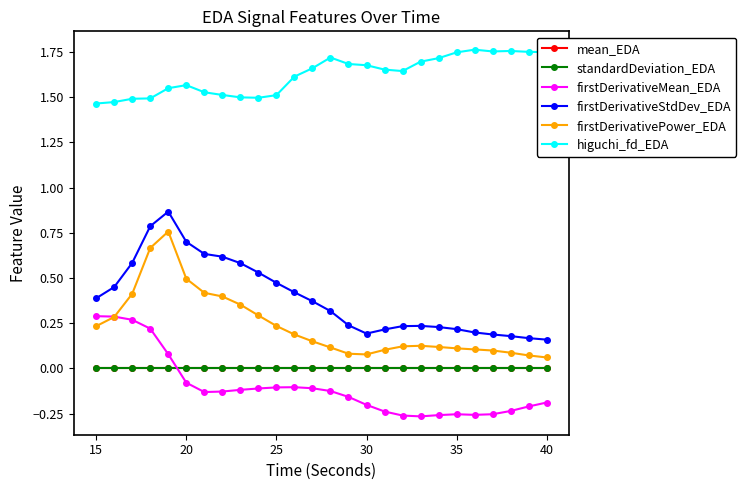

In firstDerivativeMean_EDA, how many points are lower than both neighbors (excluding endpoints)?

3